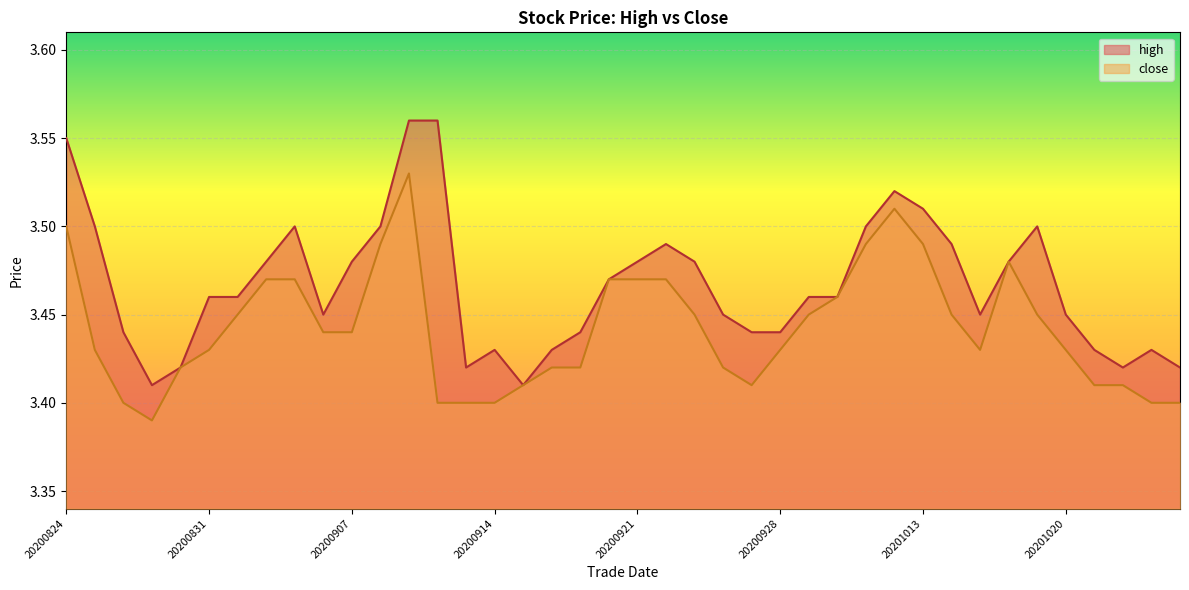

What is the minimum value for close?

3.4